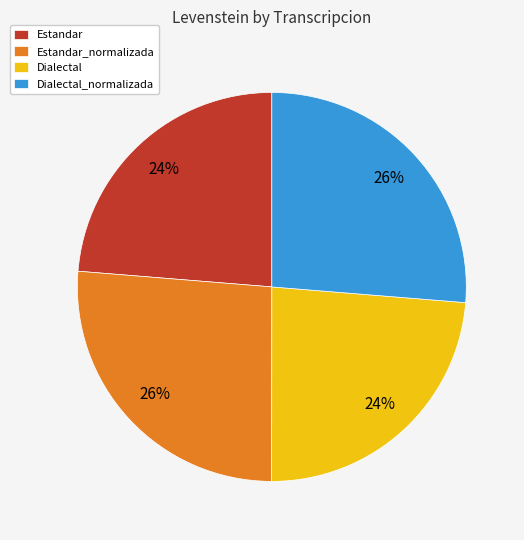

Which has a higher value, Estandar or Dialectal_normalizada?

Dialectal_normalizada